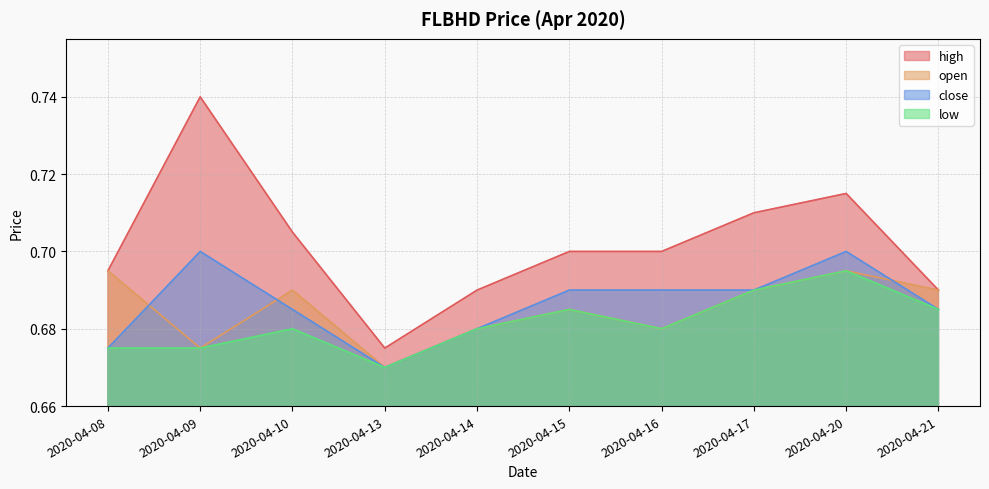

Where is open nearest to the value 0?

2020-04-13